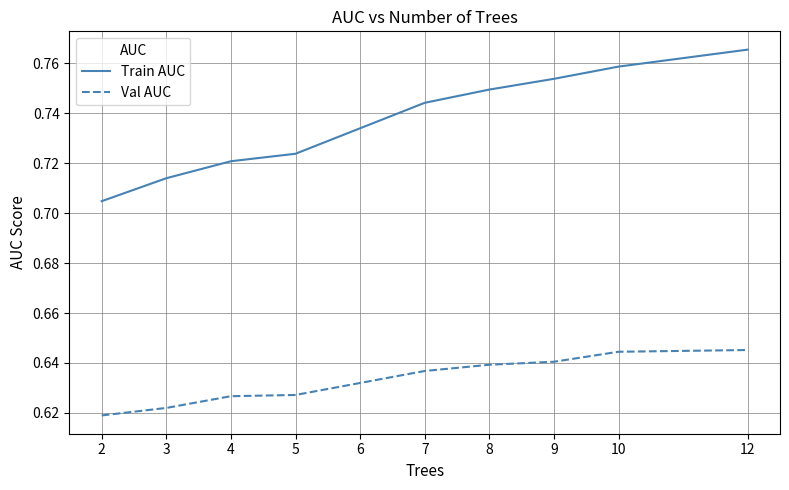

True or false: Val AUC and Train AUC intersect in this chart.

False